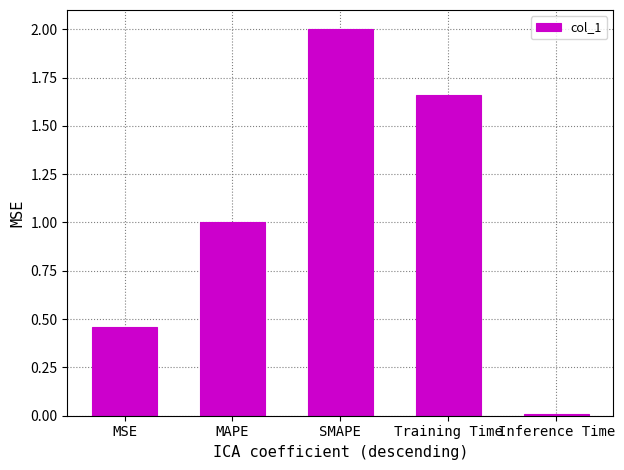

Rank the categories by value from lowest to highest.

Inference Time, MSE, MAPE, Training Time, SMAPE